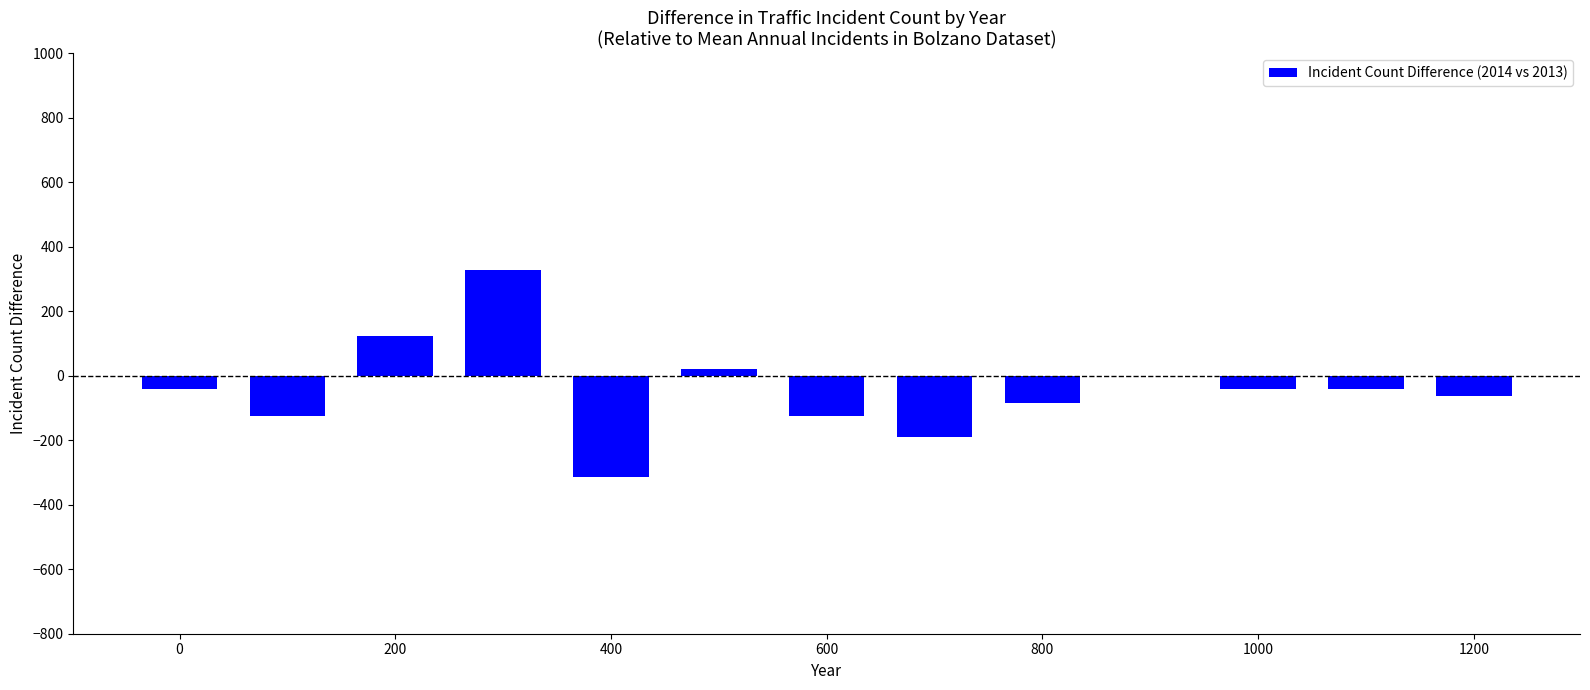

What is the maximum value shown in the chart?

328